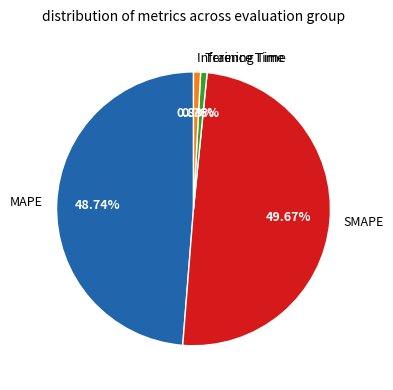

What is the total percentage of SMAPE and MAPE?

98.4%